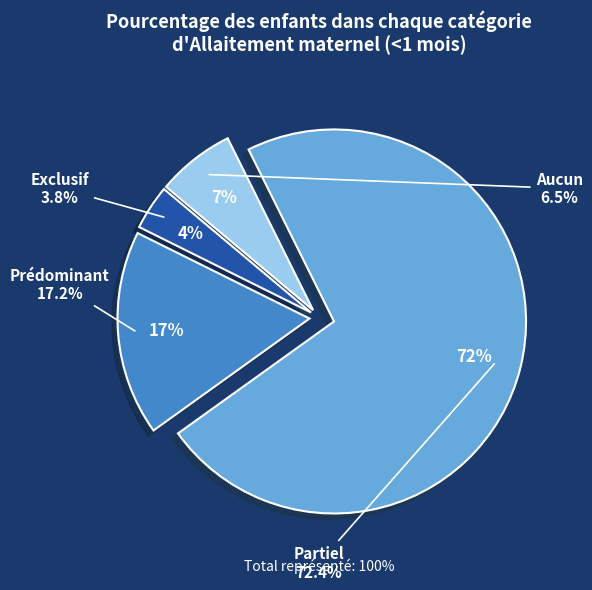

To the nearest percent, what portion does Exclusif represent?

4%